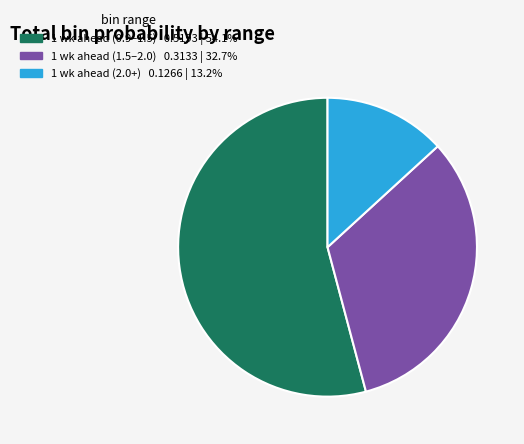

Does any single category account for the majority?

Yes